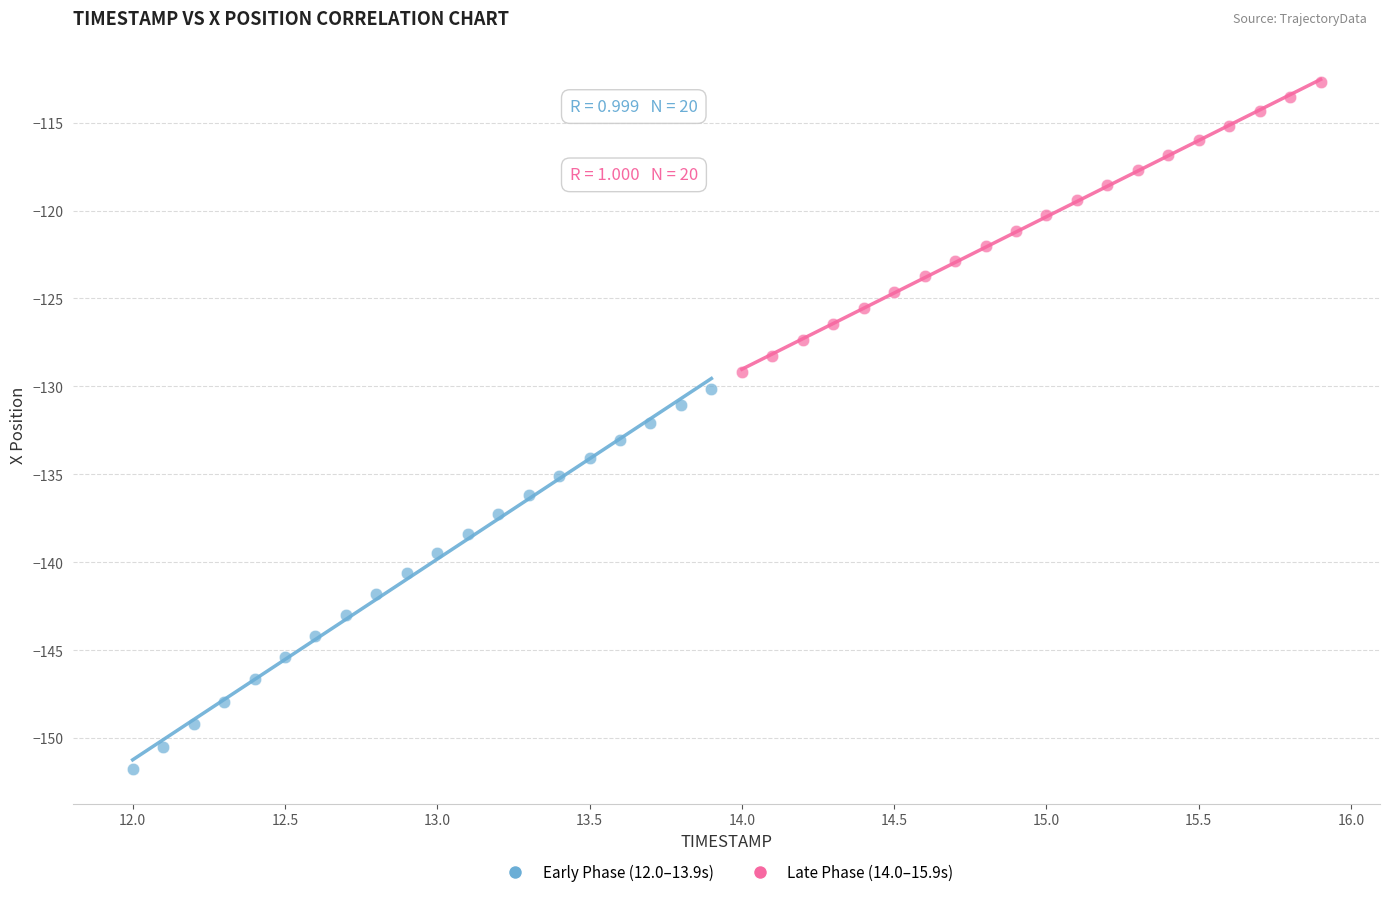

Which series contains the highest Y value?

Late Phase (14.0–15.9s)